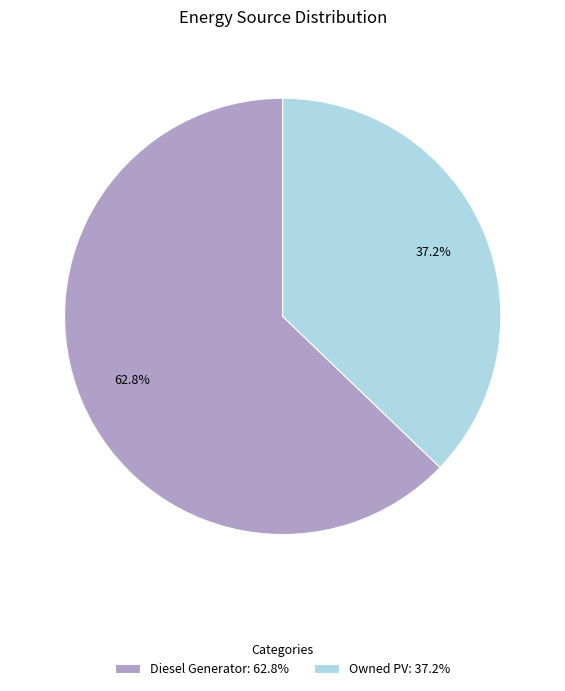

To the nearest percent, what is the average slice percentage?

50%